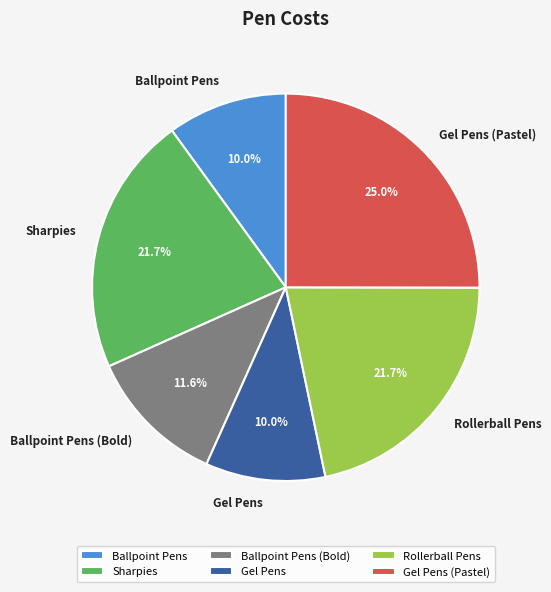

How many segments does this pie chart have?

6